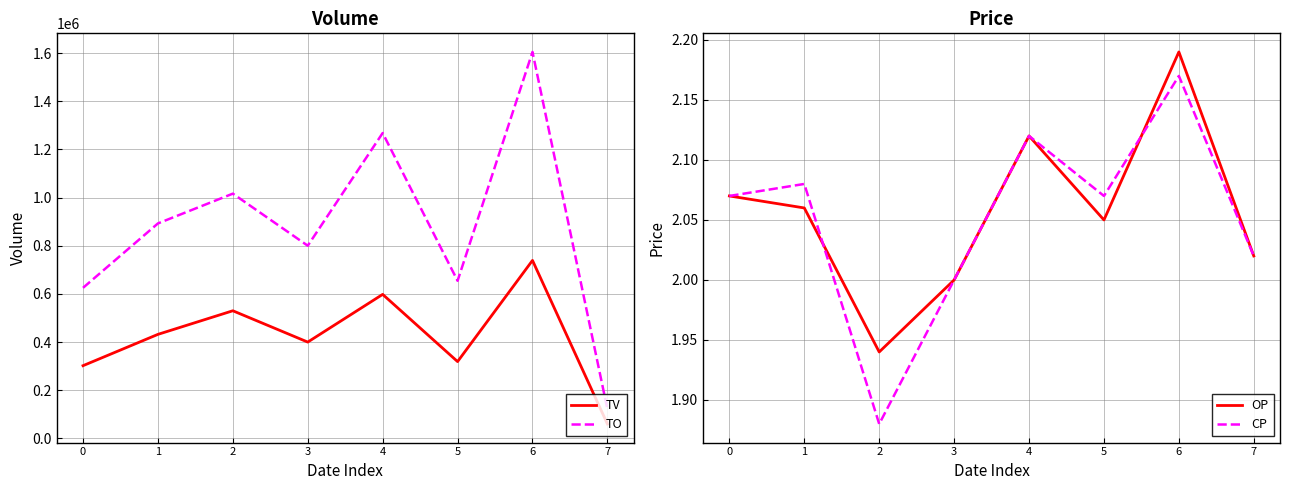

Reading left to right, list all the values displayed in this chart.

TV: 0=302000.0	1=432000.0	2=530000.0	3=400000.0	4=598000.0	5=319000.0	6=739000.0	7=60000.0
TO: 0=625140.0	1=892520.0	2=1016200.0	3=800000.0	4=1267760.0	5=654350.0	6=1604430.0	7=121200.0
OP: 0=2.1	1=2.1	2=1.9	3=2.0	4=2.1	5=2.0	6=2.2	7=2.0
CP: 0=2.1	1=2.1	2=1.9	3=2.0	4=2.1	5=2.1	6=2.2	7=2.0